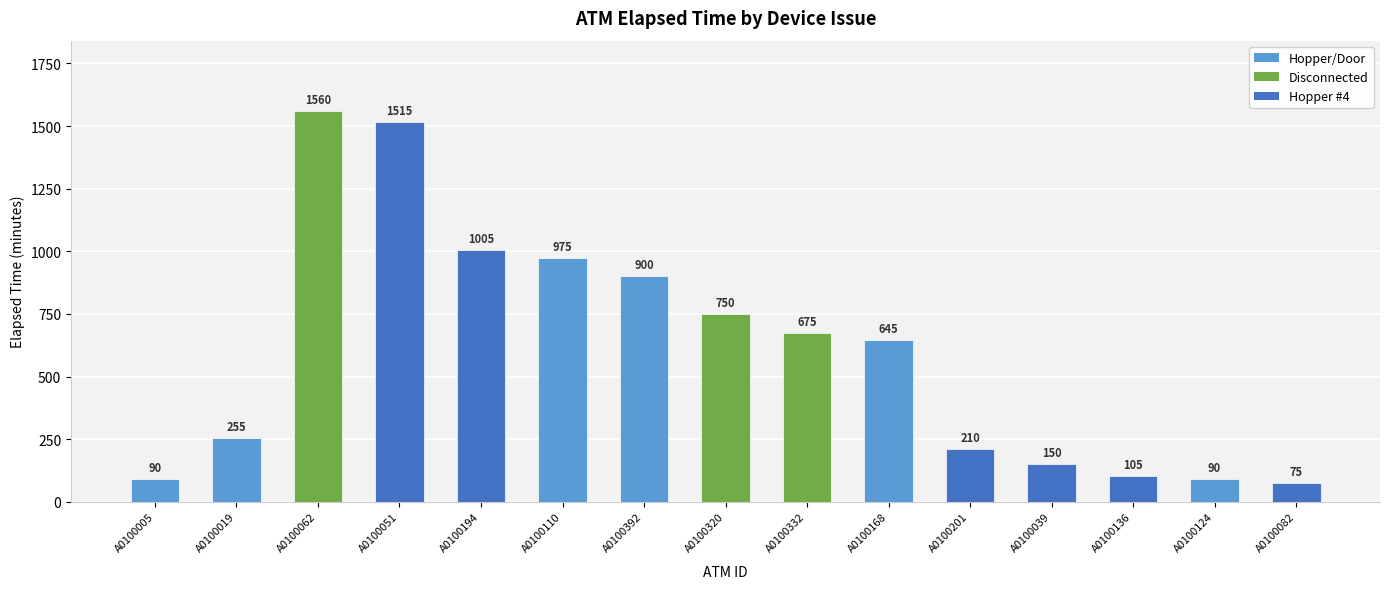

Reading left to right, list all the values displayed in this chart.

90	255	1560	1515	1005	975	900	750	675	645	210	150	105	90	75